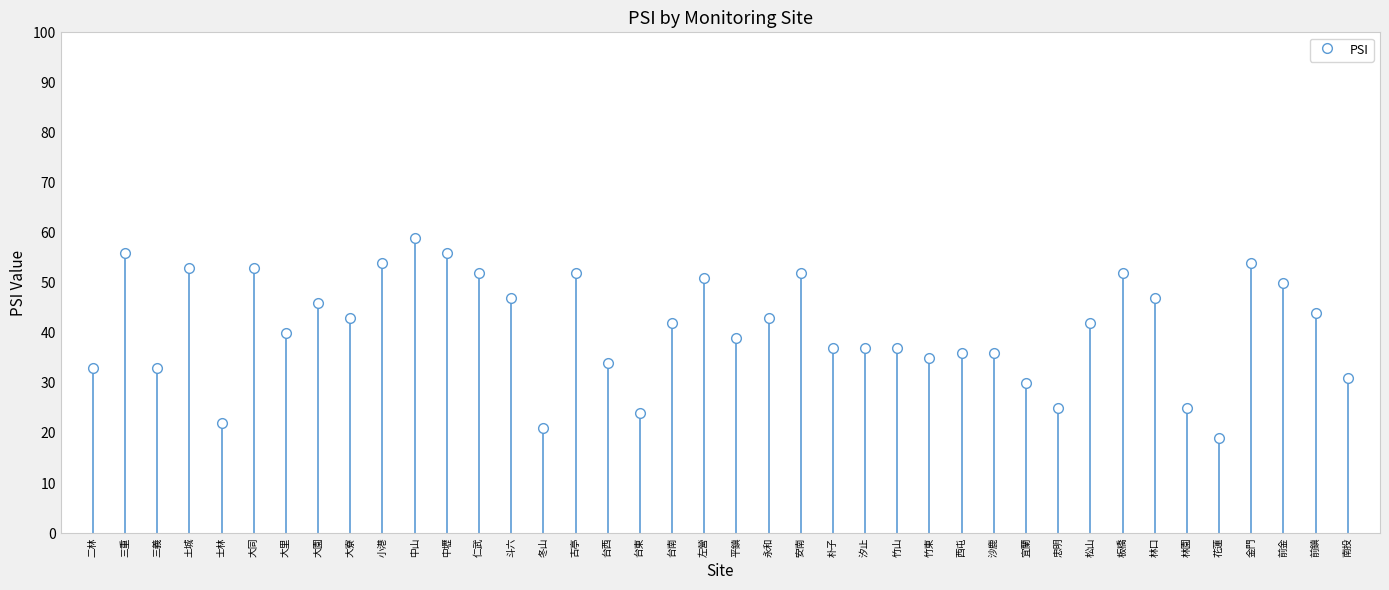

What value does the PSI series have at 二林?

33.0